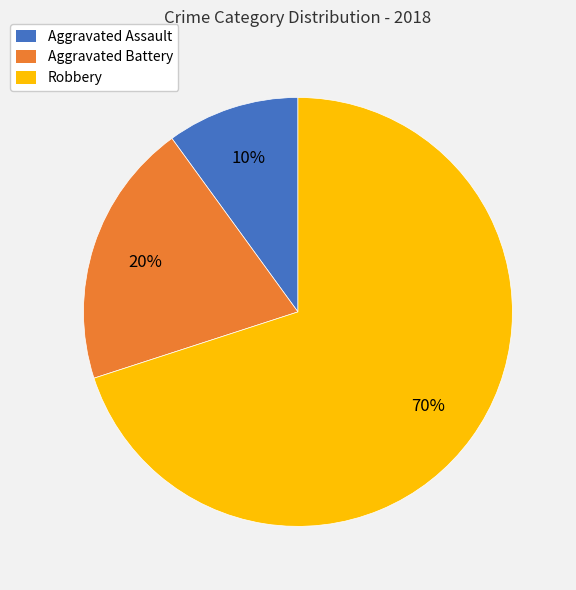

Which category has the biggest portion of the pie?

Robbery